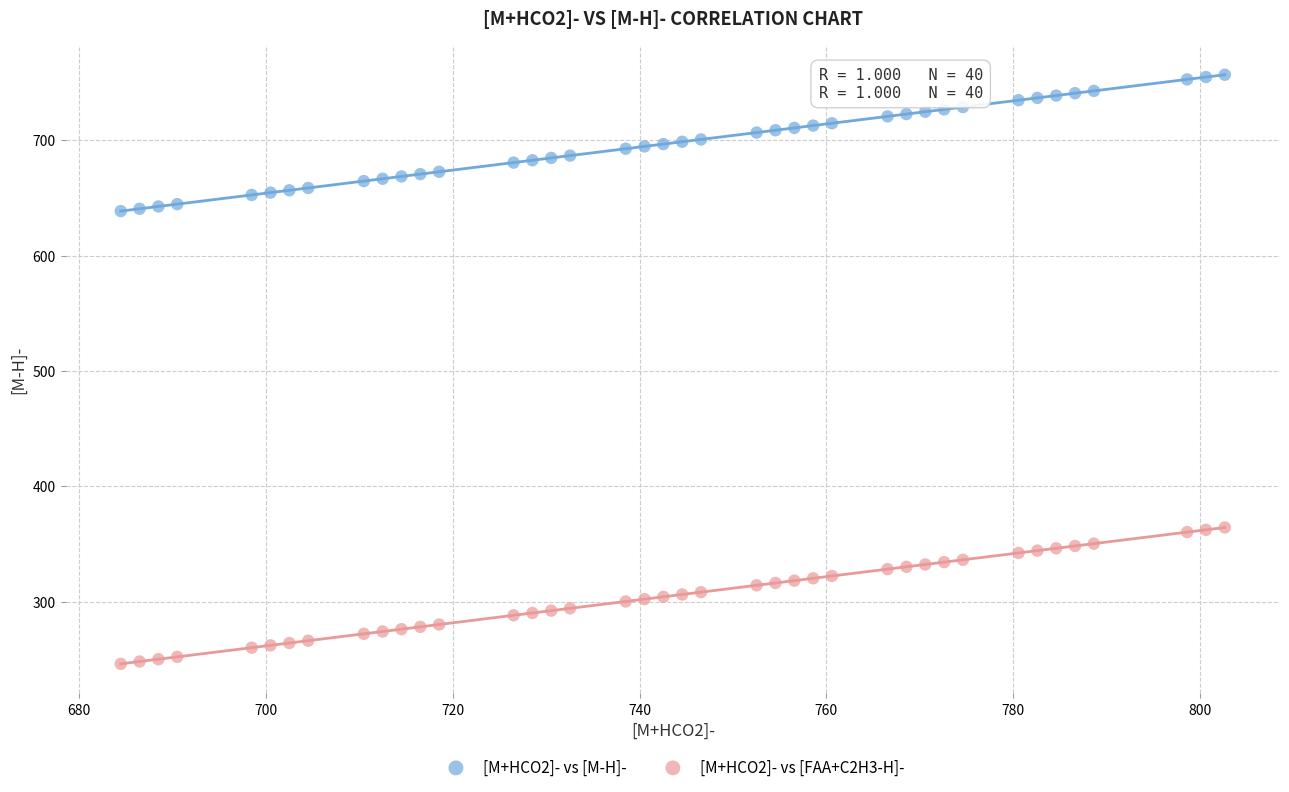

Which series reaches the maximum Y coordinate?

[M+HCO2]- vs [M-H]-